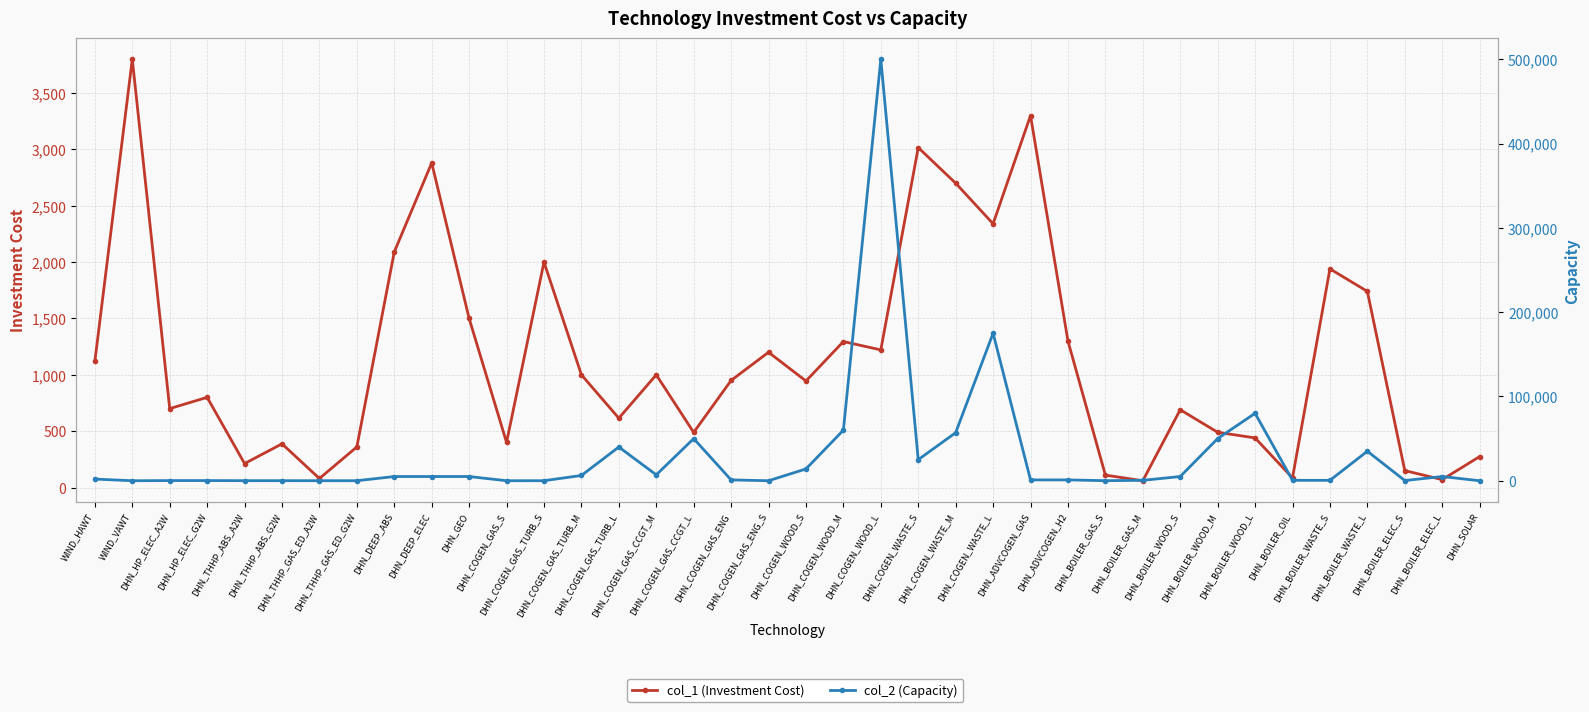

At DHN_BOILER_OIL, list the series in order from smallest to largest.

col_1 (Investment Cost), col_2 (Capacity)